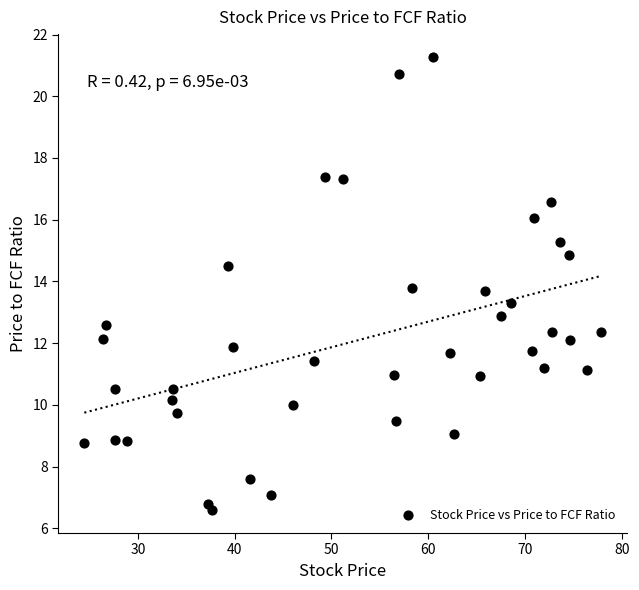

What is the range of Y values (max minus min)?

14.7